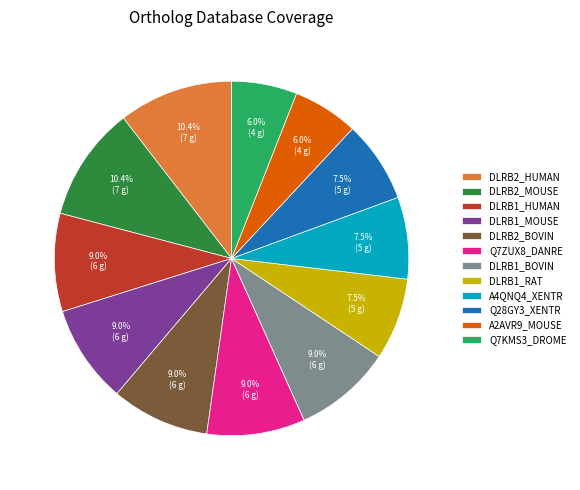

The DLRB2_BOVIN slice represents 9% of the pie. True or false?

True